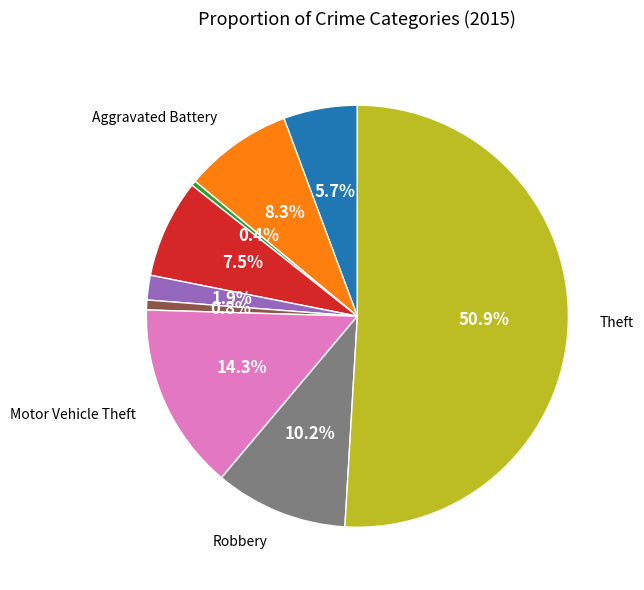

Count the number of slices in the pie.

9